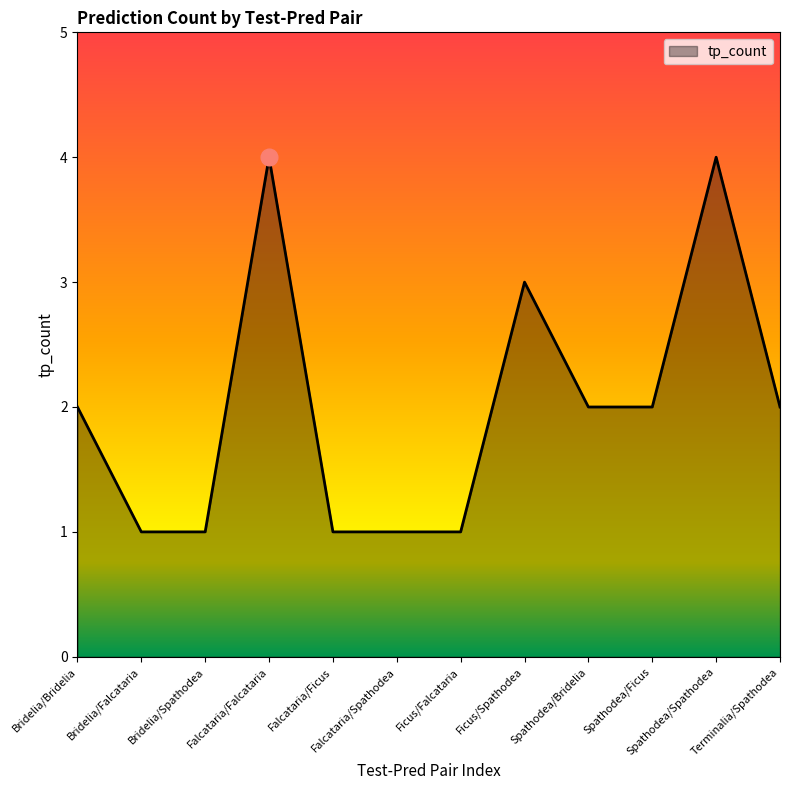

Reading right to left, what are all the values shown in this chart?

2	4	2	2	3	1	1	1	4	1	1	2